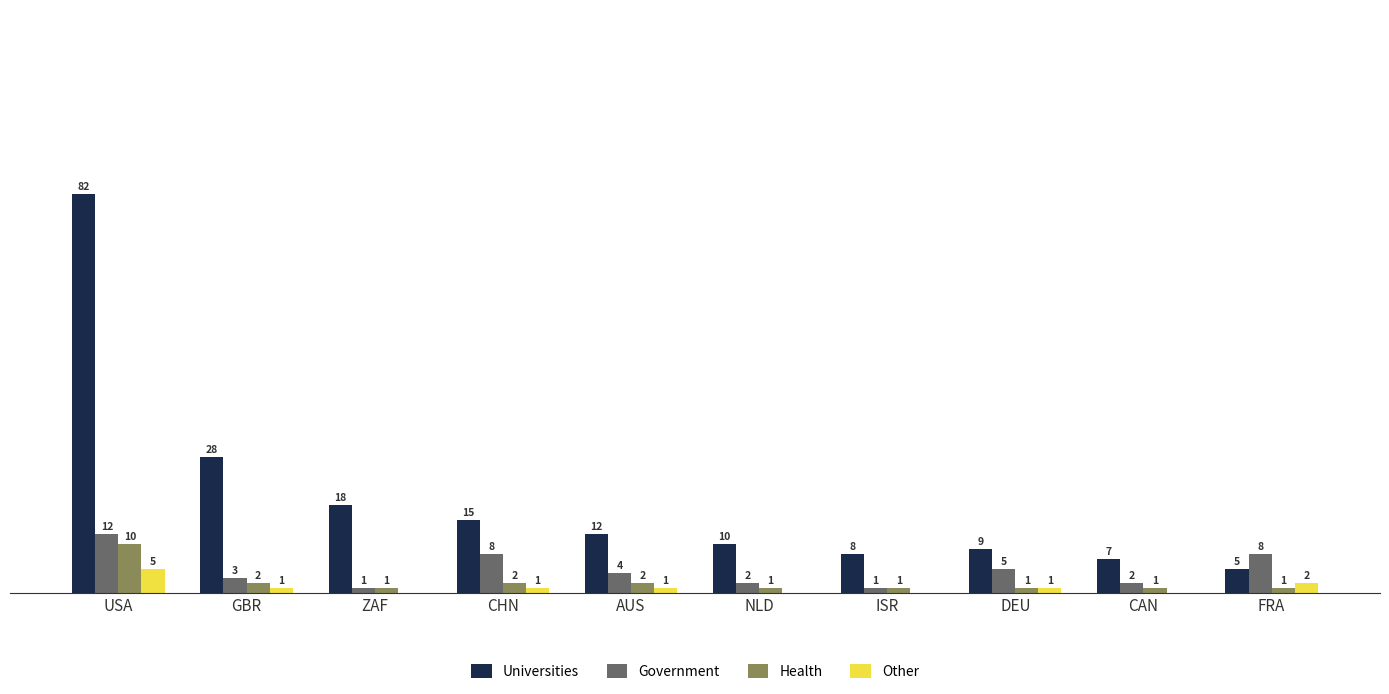

Is the value of Universities at CAN greater than the value of Government at GBR?

Yes